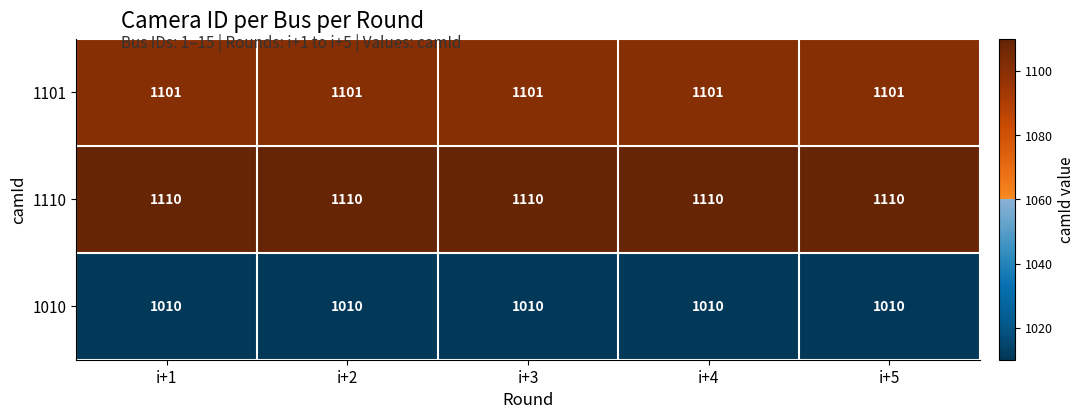

What is the spread (max minus min) of values at i+1?

100